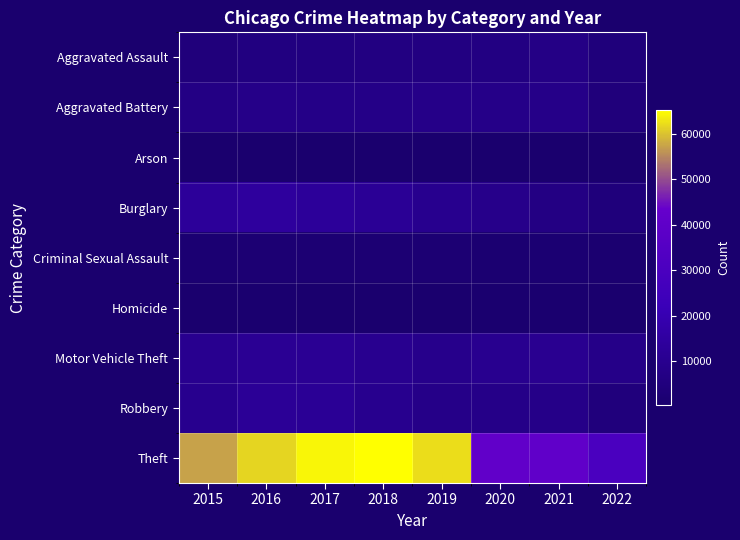

How many distinct data groups are displayed?

9